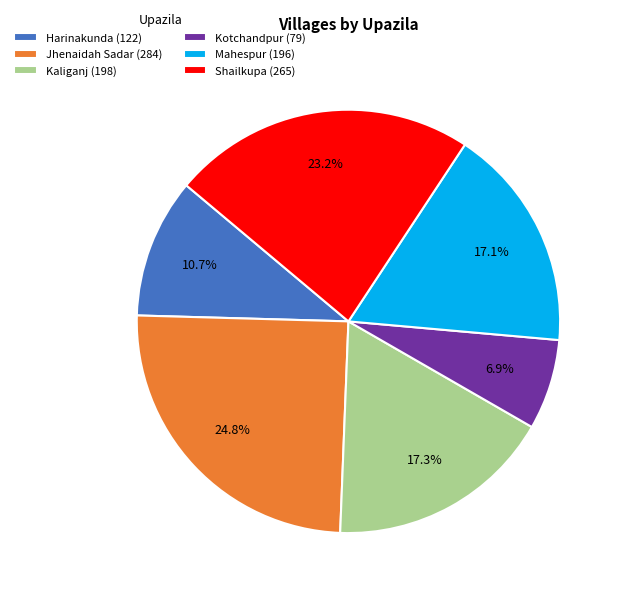

What is the total percentage of Mahespur and Kotchandpur?

24.0%